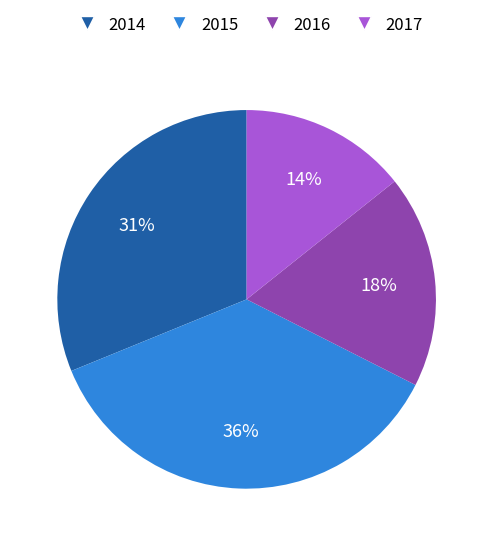

To the nearest percent, what portion does 2015 represent?

36%